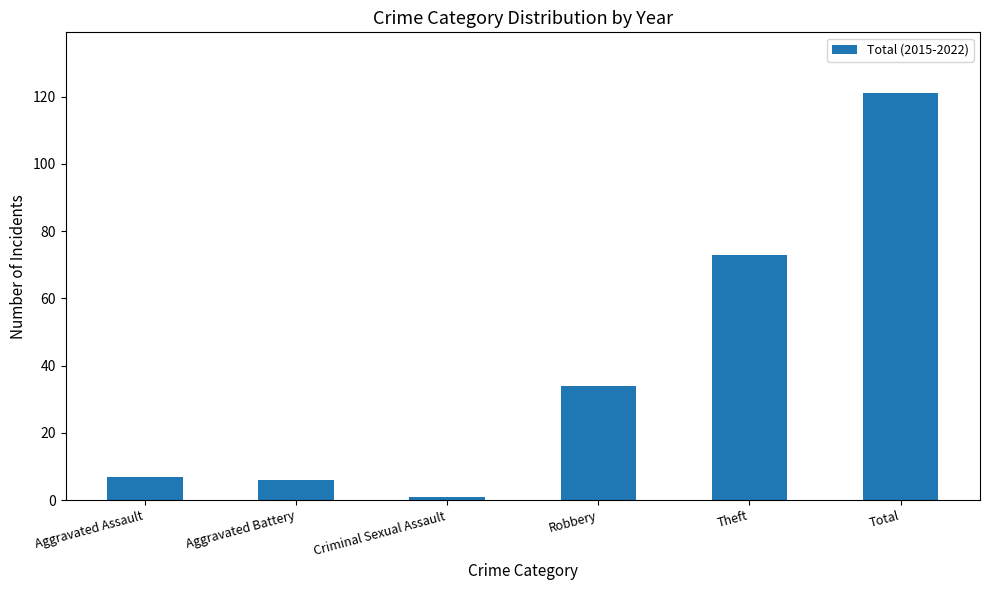

True or false: the data shows 19 at Robbery.

False